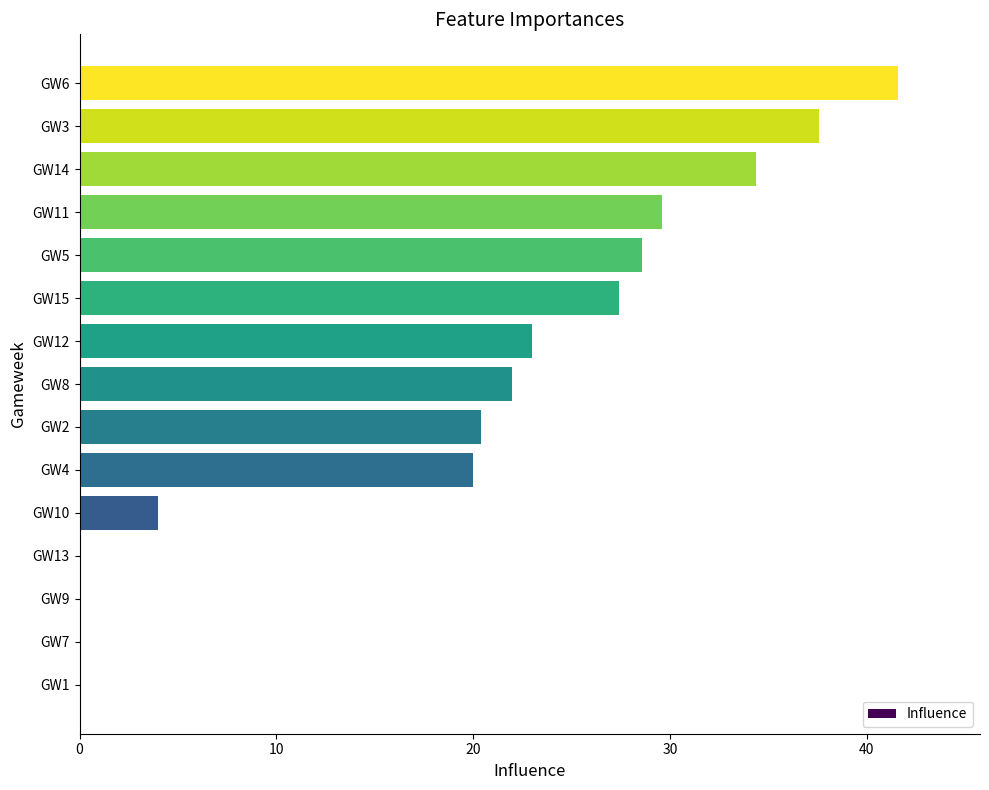

Does the chart contain stacked bars?

No